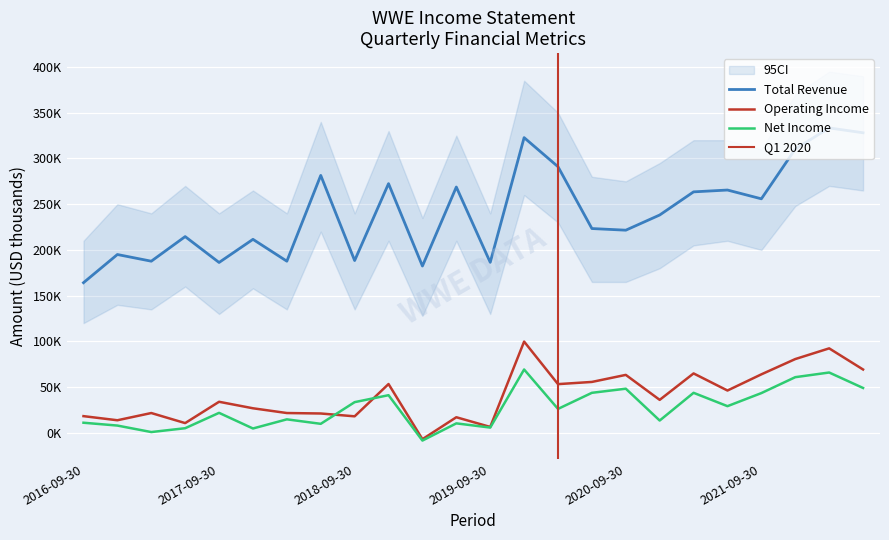

What is the difference between the maximum and minimum values in the Total Revenue series?

169200